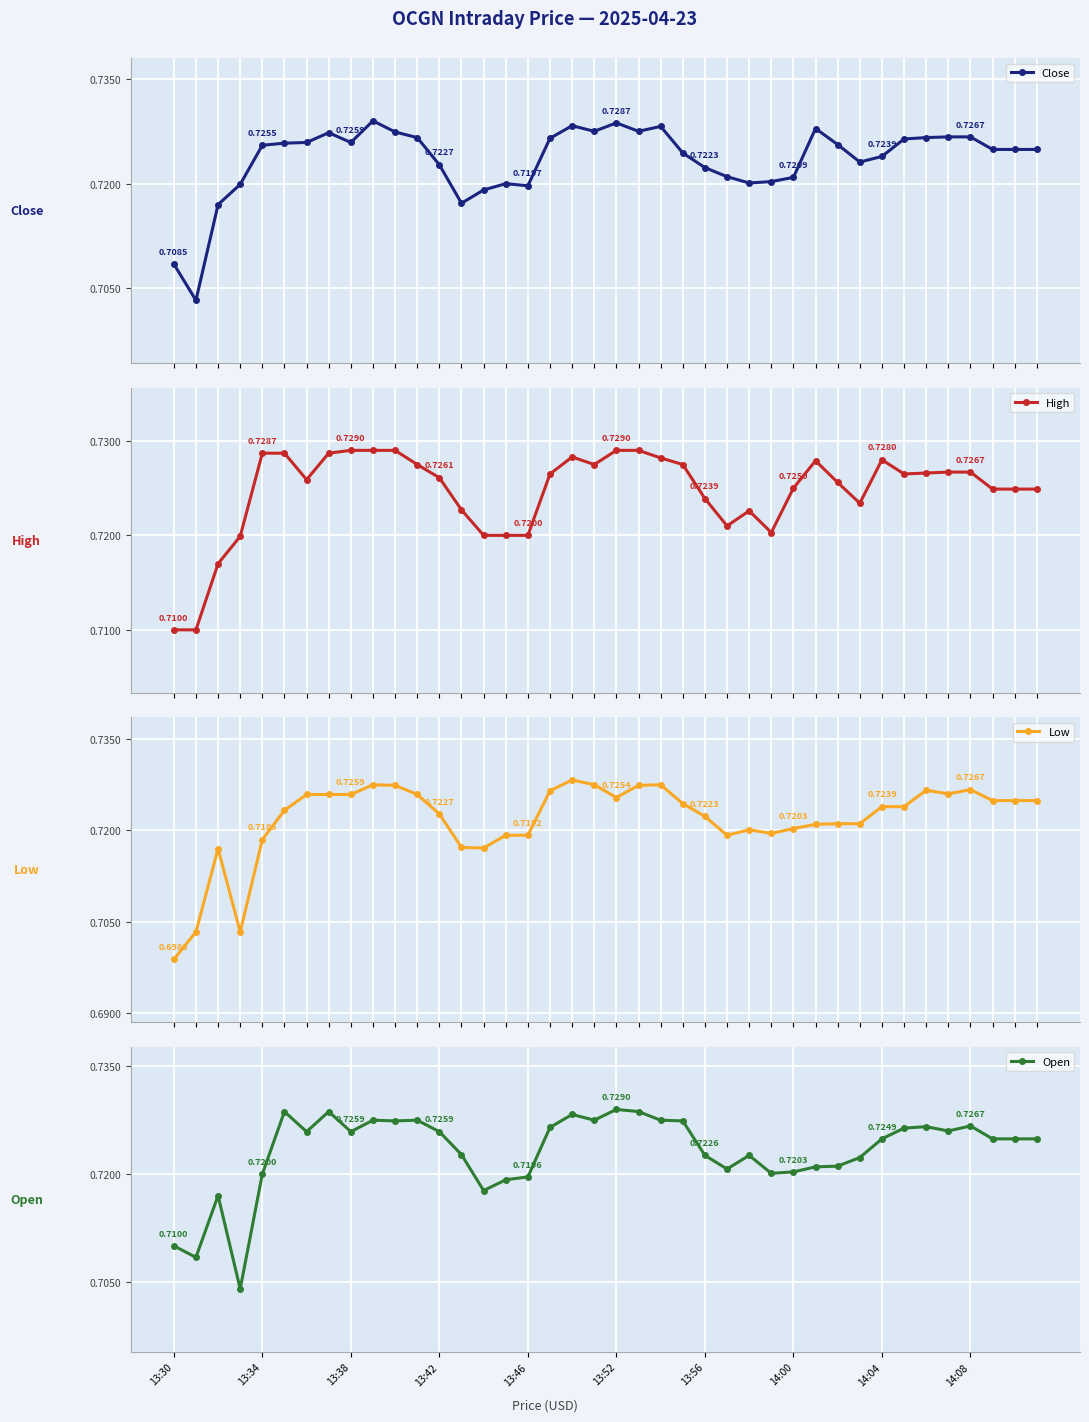

True or false: Close has more than 2 points higher than both neighbors.

True